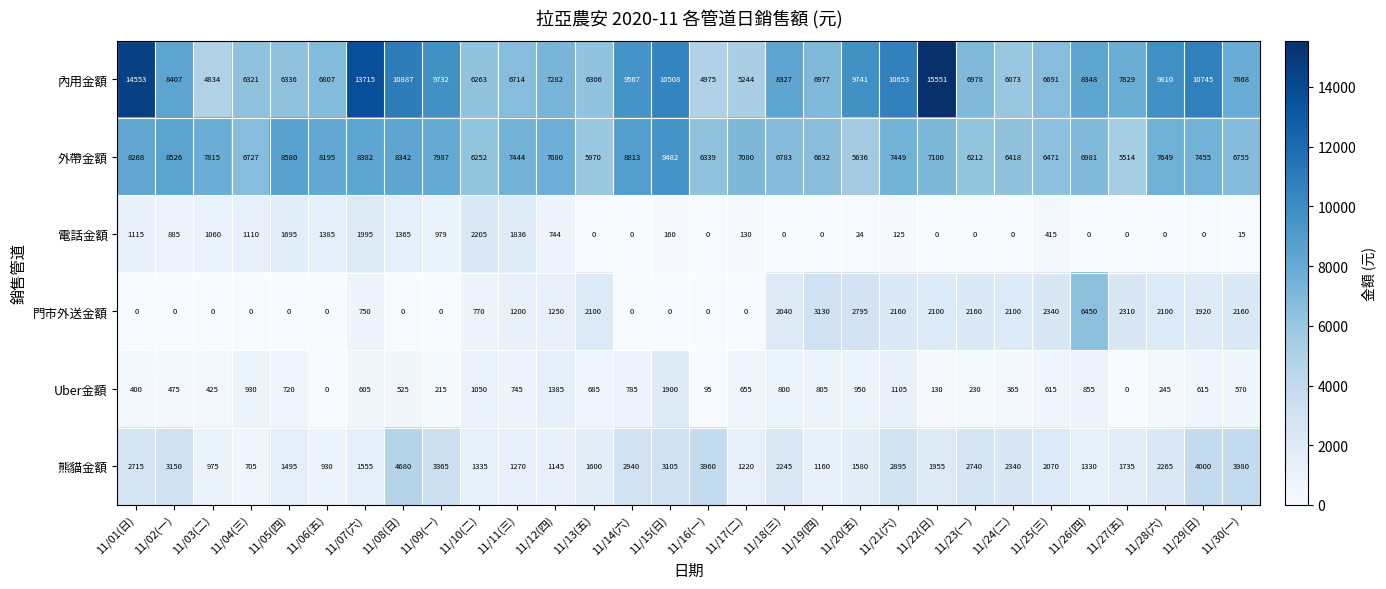

Rank the series by their maximum value, from highest to lowest.

內用金額, 外帶金額, 門市外送金額, 熊貓金額, 電話金額, Uber金額